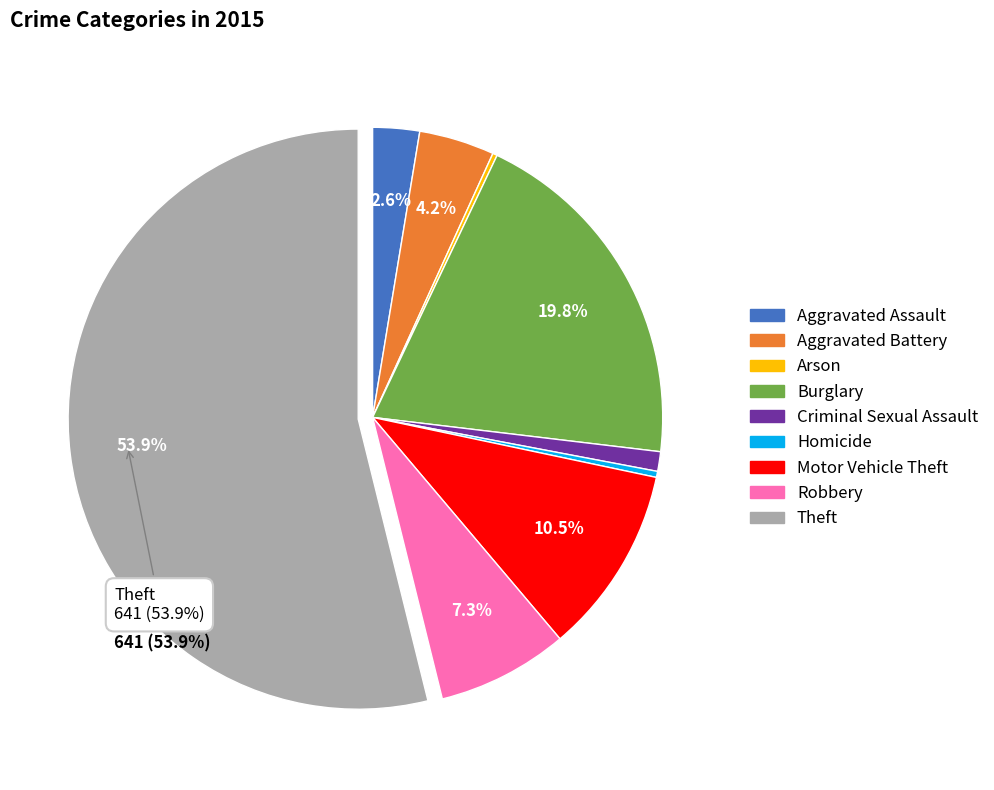

Is there any slice that represents more than half of the pie?

Yes